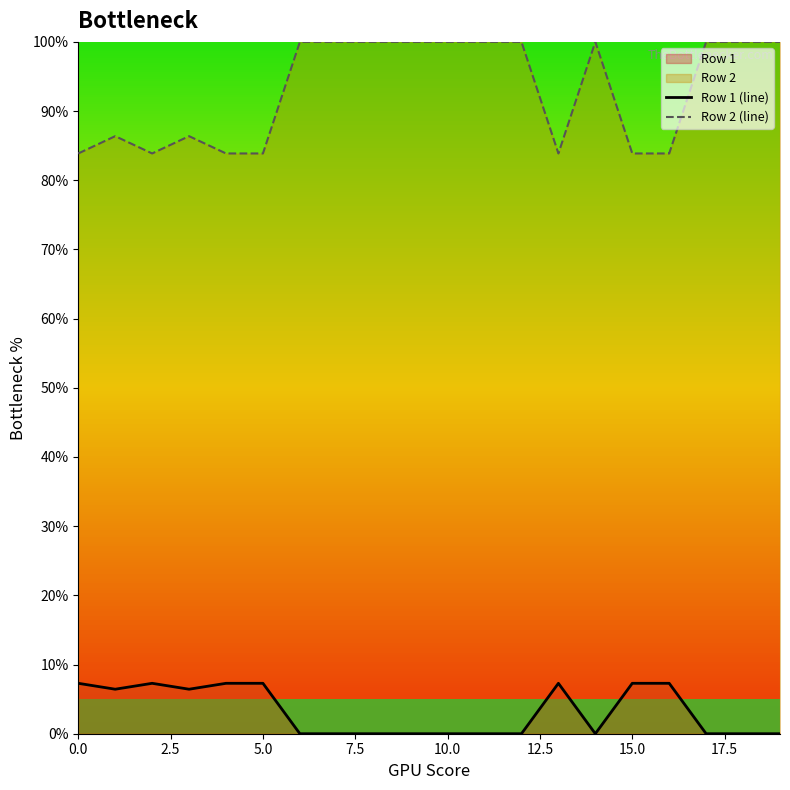

Reading right to left, extract all data points from this chart.

Row 1 (line): 0.0	0.0	0.0	7.3	7.3	0.0	7.3	0.0	0.0	0.0	0.0	0.0	0.0	0.0	7.3	7.3	6.4	7.3	6.4	7.3
Row 2 (line): 100.0	100.0	100.0	83.9	83.9	100.0	83.9	100.0	100.0	100.0	100.0	100.0	100.0	100.0	83.9	83.9	86.4	83.9	86.4	83.9